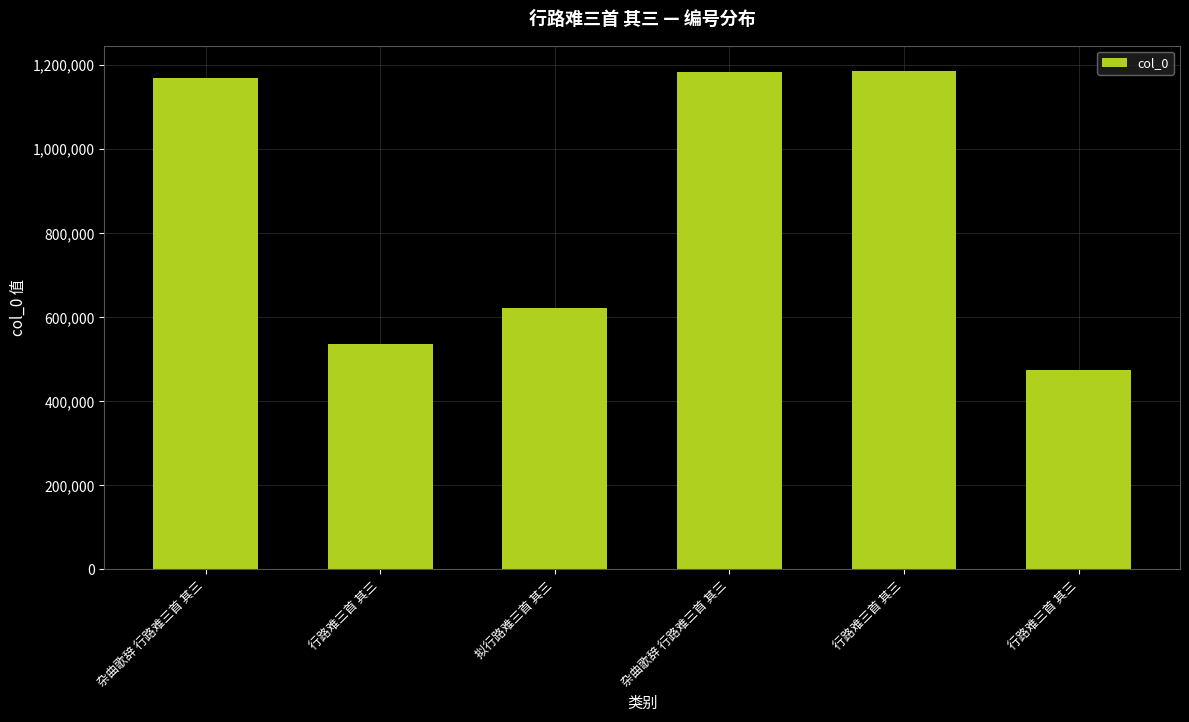

Count the number of data series in this chart.

1